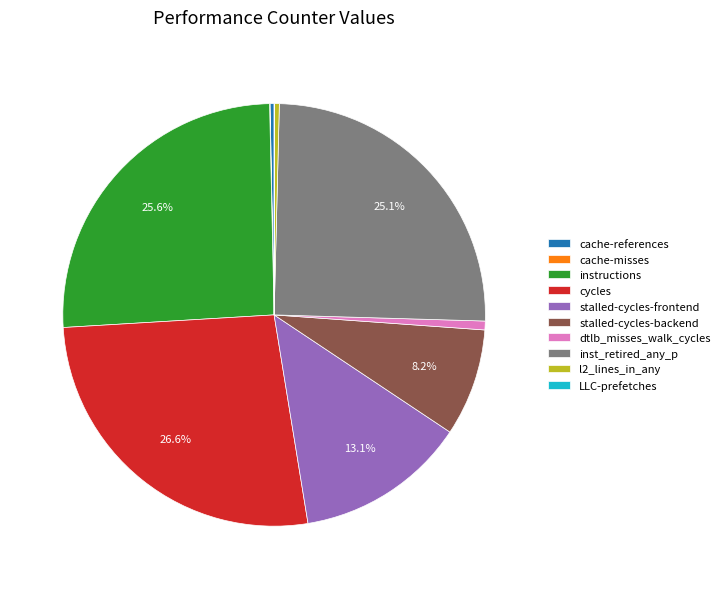

Which has a higher value, l2_lines_in_any or cycles?

cycles